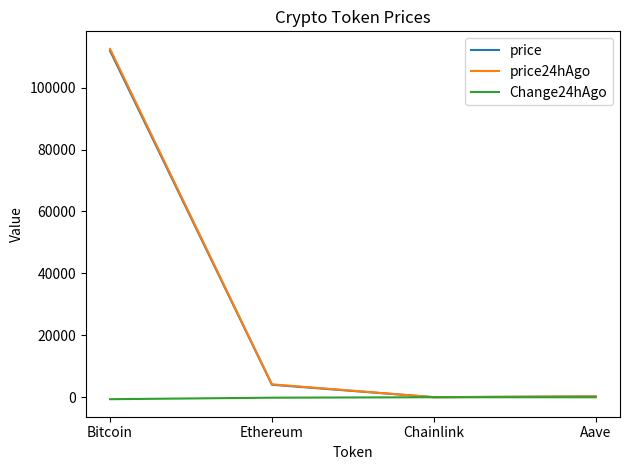

How many categories are shown in the chart?

4